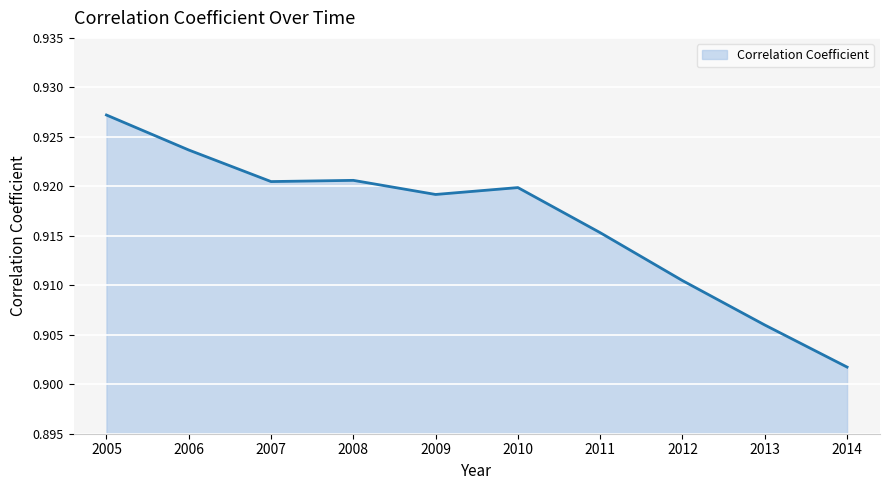

At which category does the chart reach its peak across all series?

2005